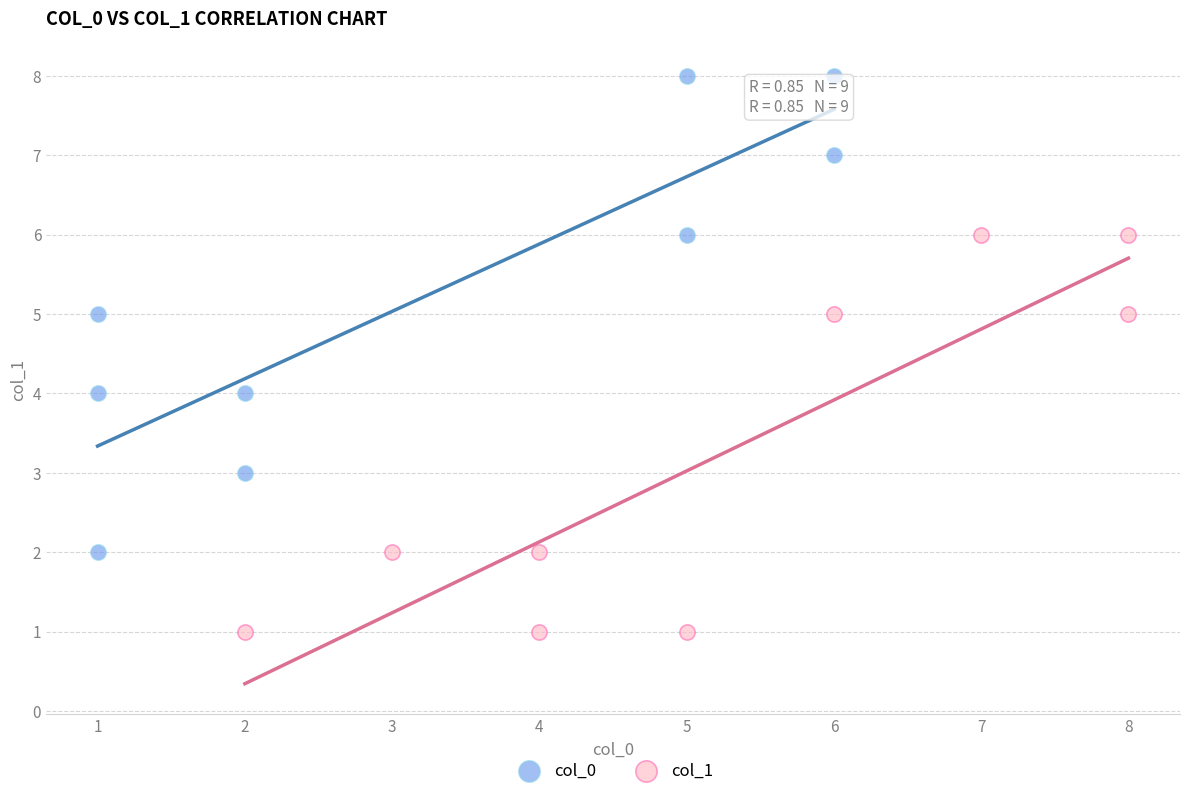

Which series contains the highest Y value?

col_0